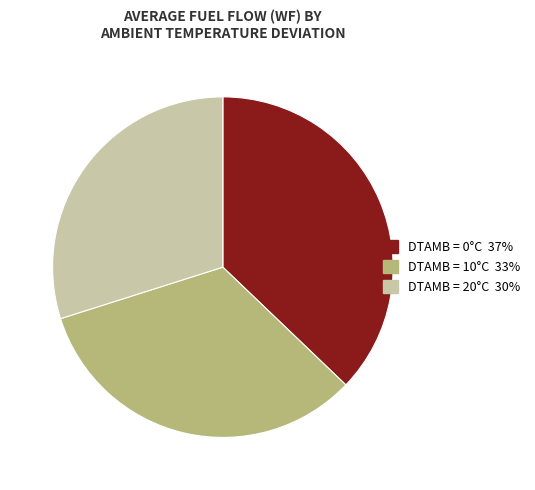

Does any single category account for the majority?

No